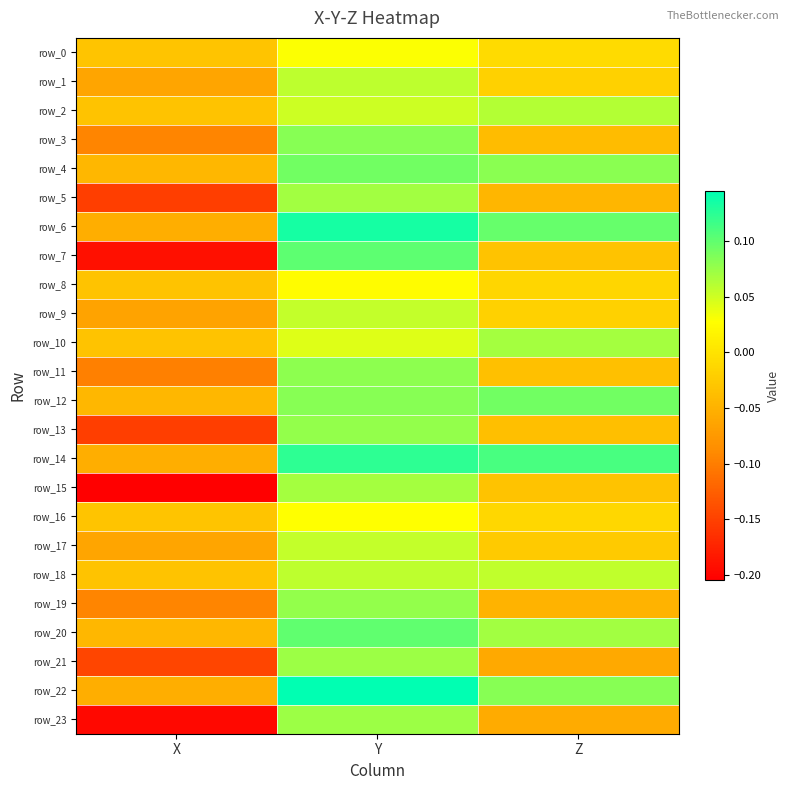

How many negative values does the row_12 series have?

1